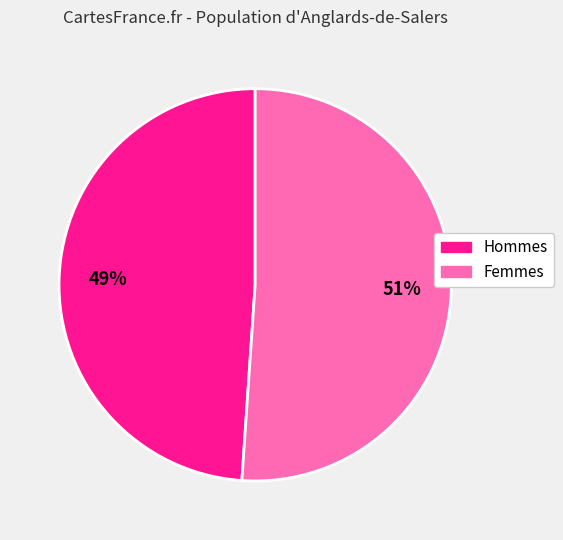

Count the number of slices in the pie.

2